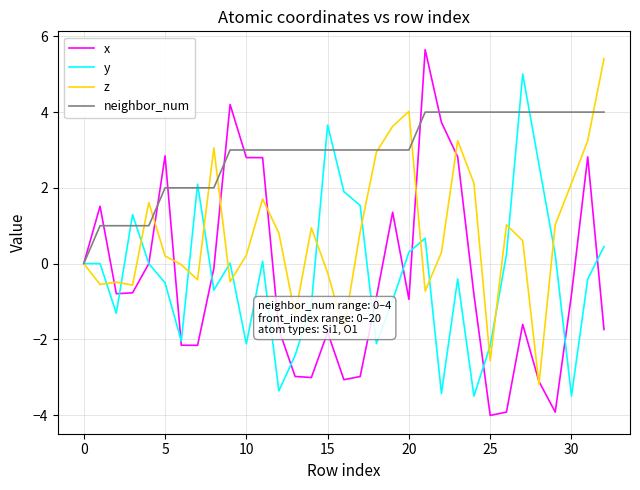

What is the minimum value for y?

-3.5